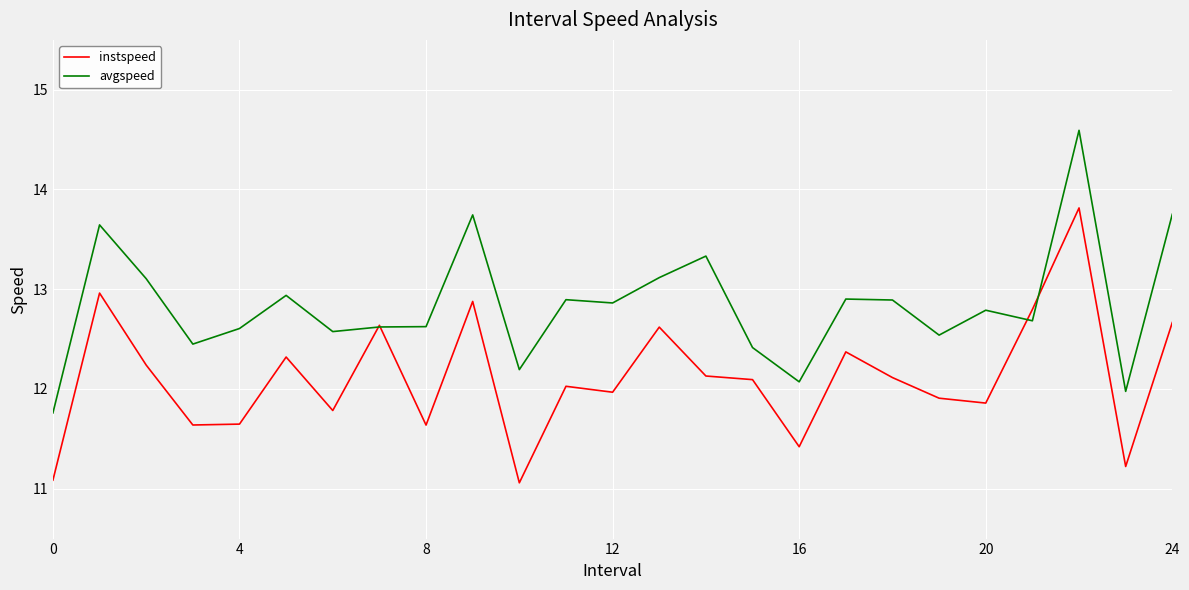

Which series has the largest total across all categories?

avgspeed